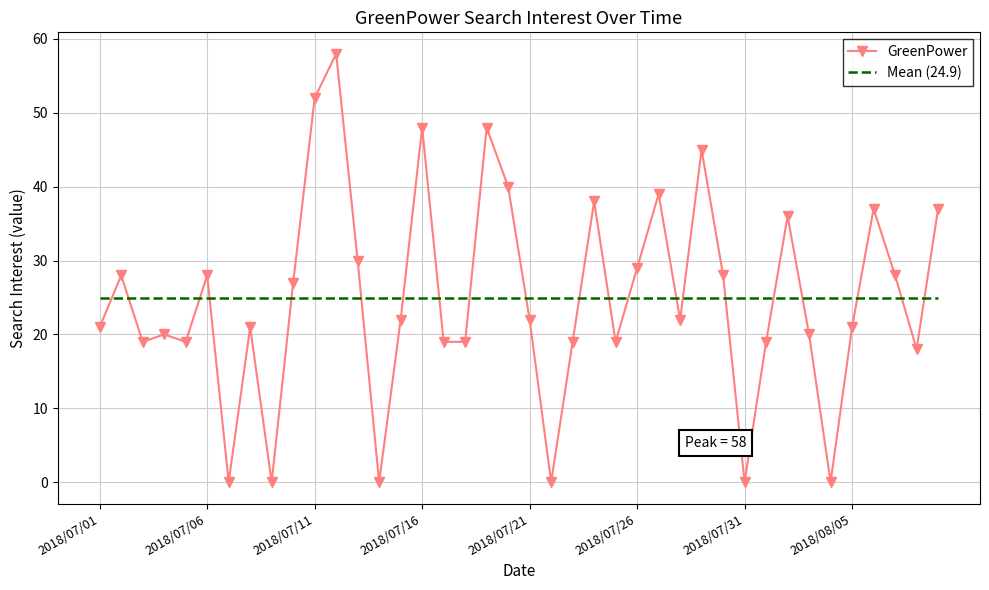

Which series has the widest spread of values?

GreenPower